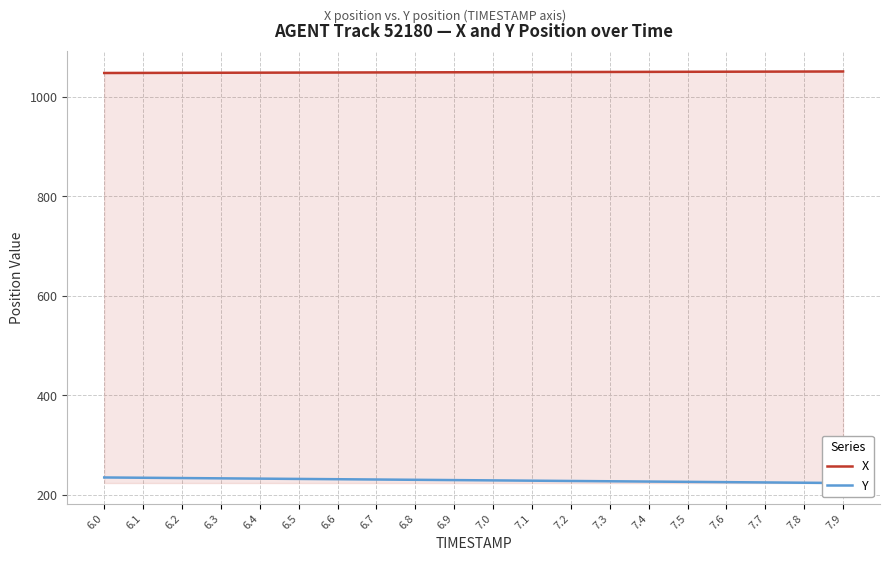

At which label is X closest to 1049?

6.8